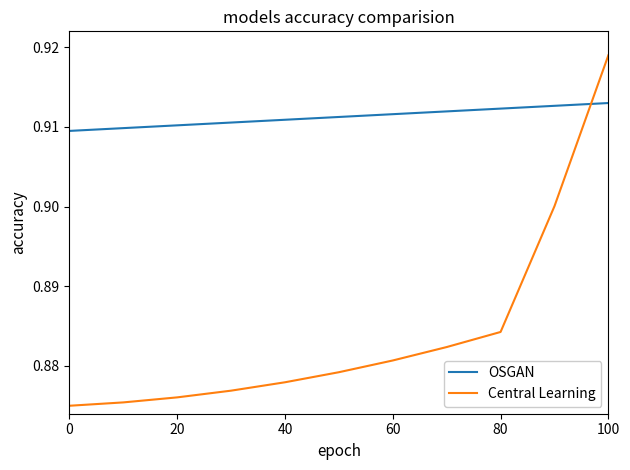

Which series has the largest total across all categories?

OSGAN